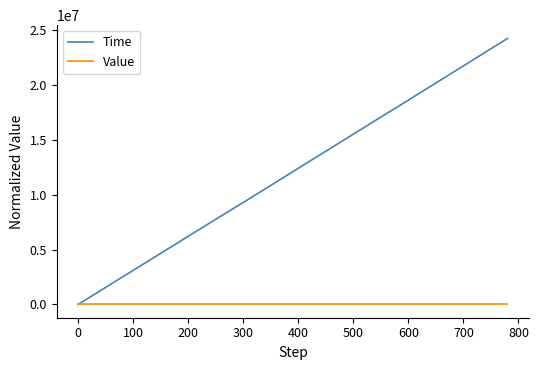

Rank the series by their maximum value, from lowest to highest.

Value, Time